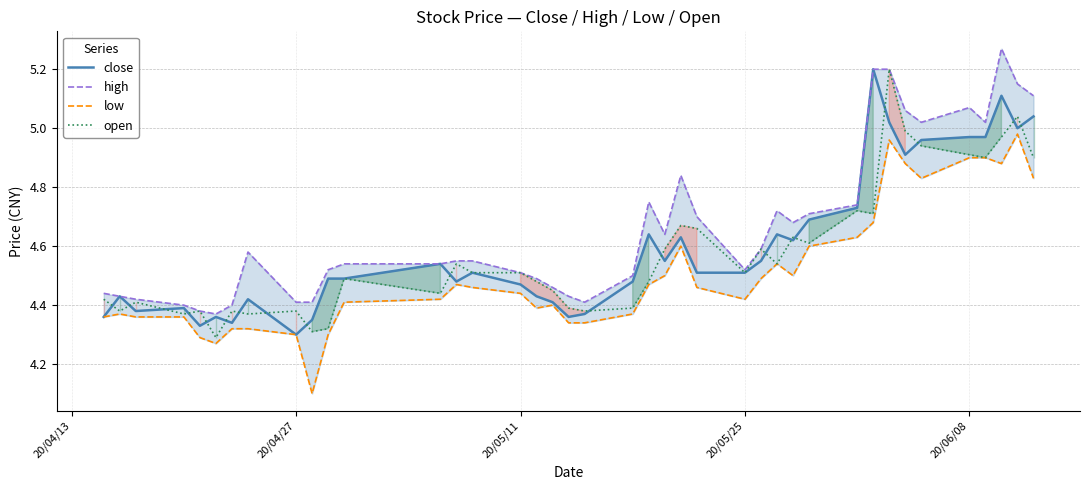

At which label is close closest to 4?

20/04/27